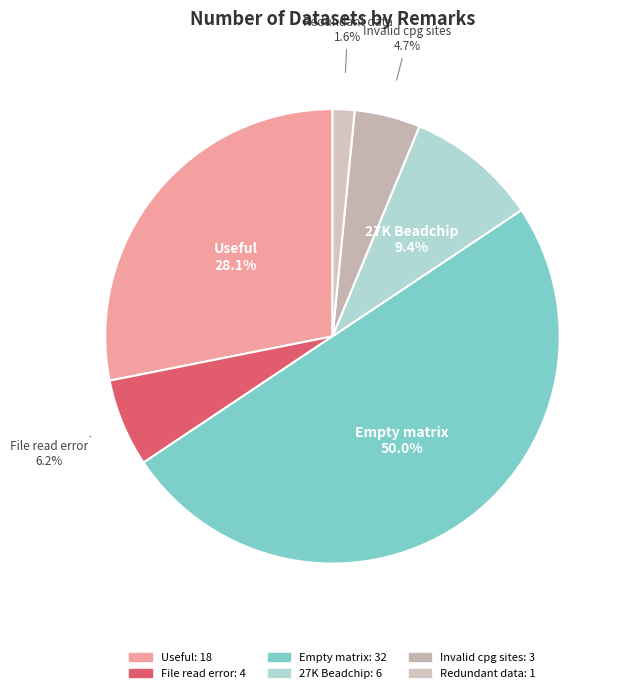

Is it true that Empty matrix is 65% of the pie?

False